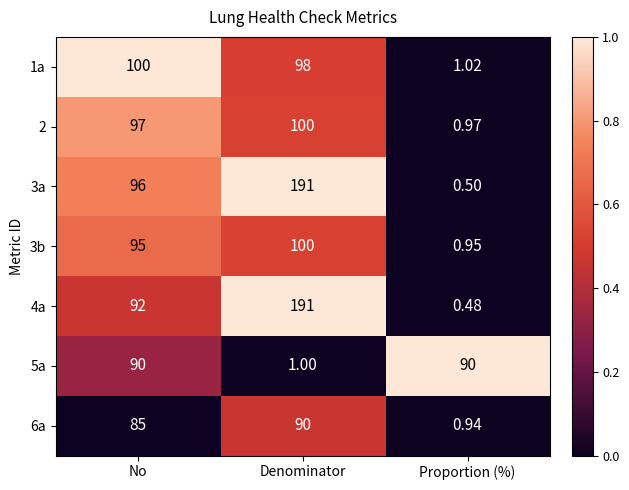

Is the value of 5a at No greater than the value of 2 at Denominator?

No